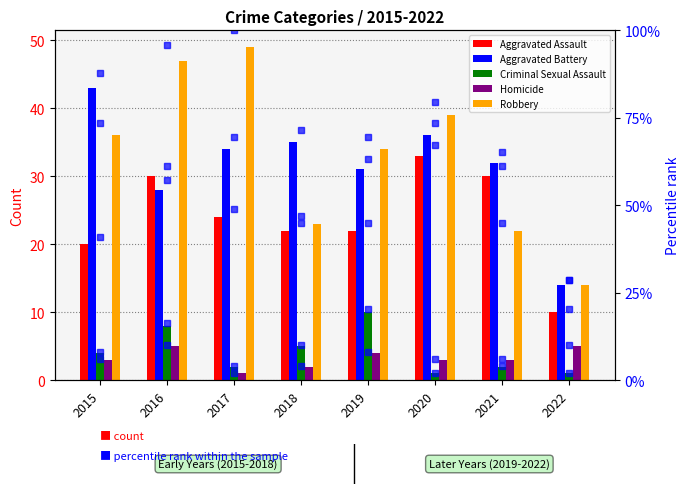

What is the total value across all series at 2015?

109.1